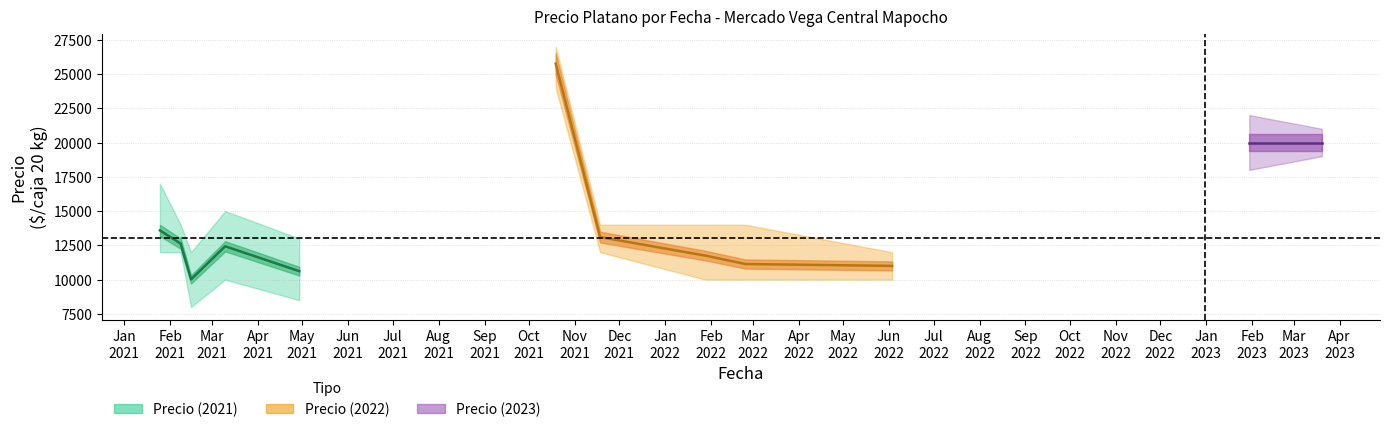

Is it true that Precio maximo equals 26012 at 2021-03-10?

False